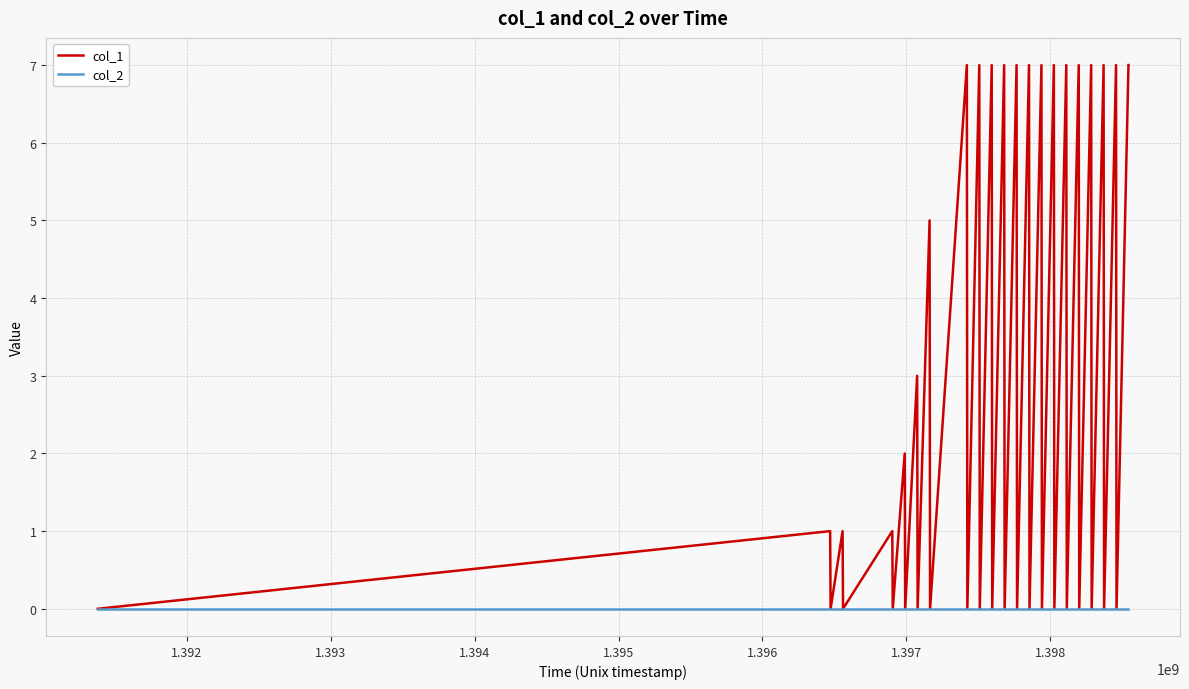

Which series has the widest spread of values?

col_1